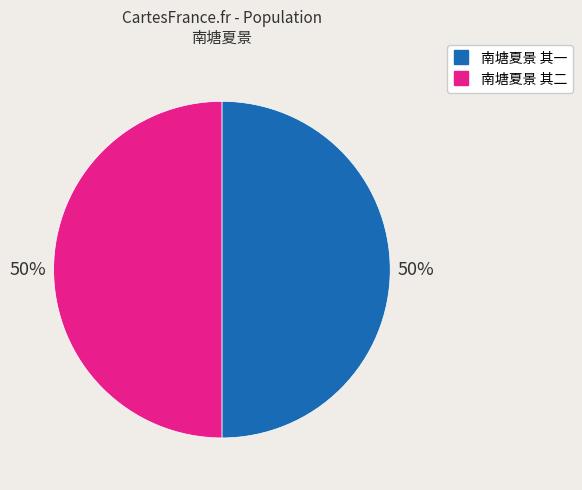

What percentage is the 南塘夏景 其一 slice, to the nearest percent?

50%